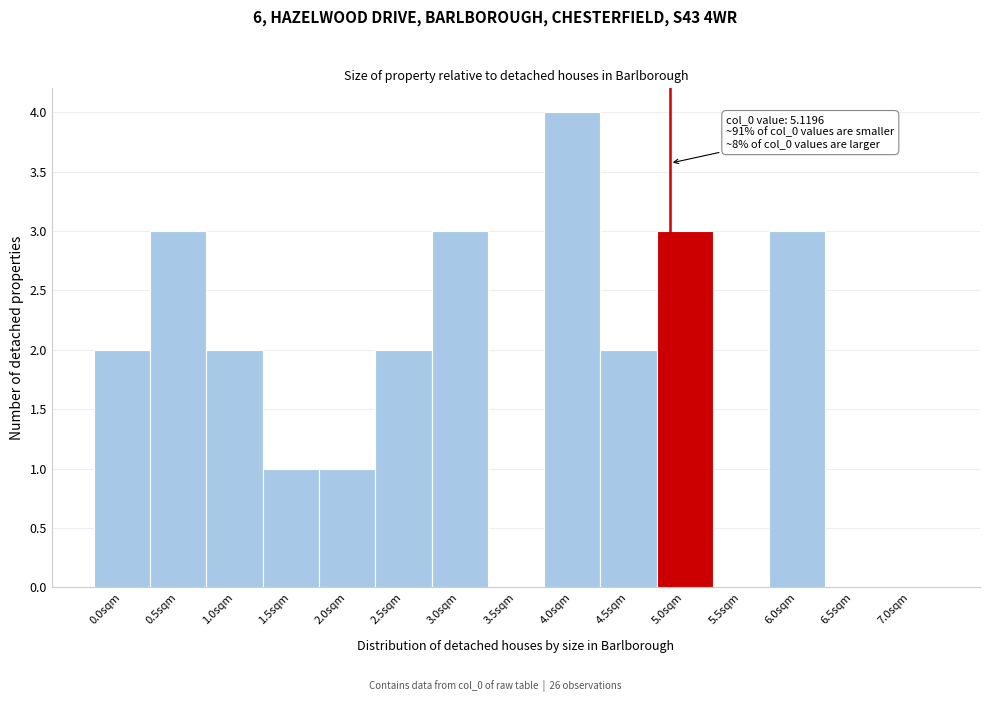

Reading left to right, list all the values displayed in this chart.

0.0sqm=2	0.5sqm=3	1.0sqm=2	1.5sqm=1	2.0sqm=1	2.5sqm=2	3.0sqm=3	3.5sqm=0	4.0sqm=4	4.5sqm=2	5.0sqm=3	5.5sqm=0	6.0sqm=3	6.5sqm=0	7.0sqm=0